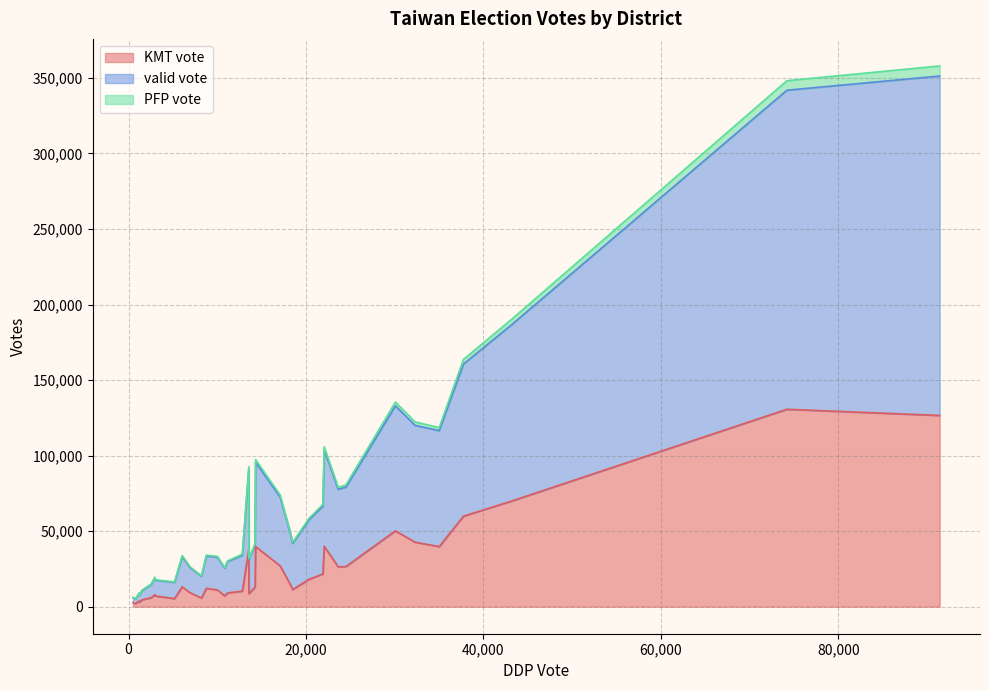

Where is the first local minimum for PFP vote?

1